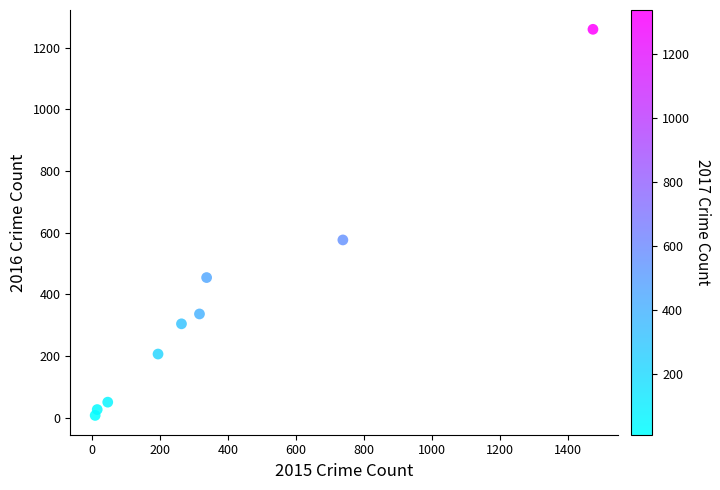

What is the average Y value?

358